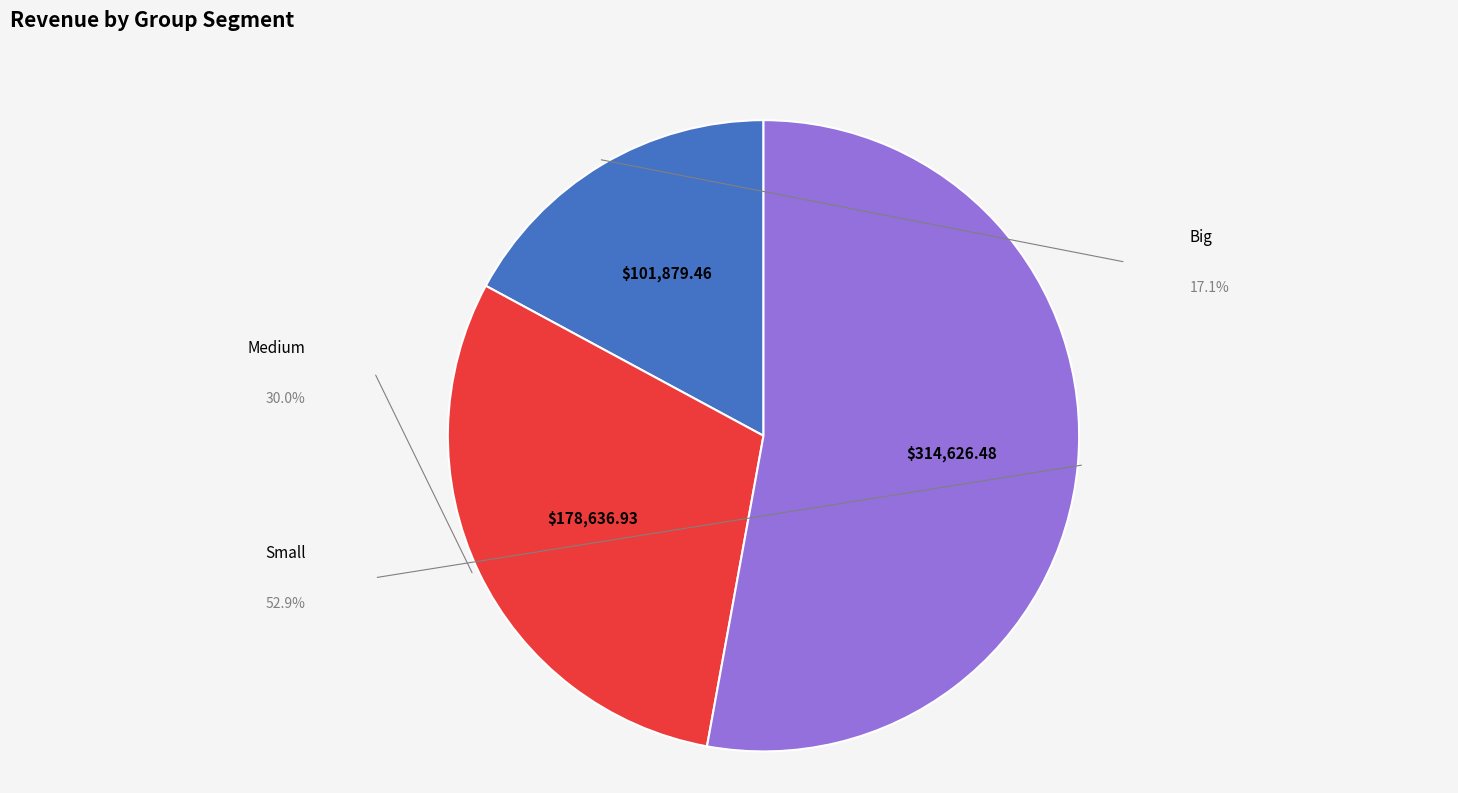

Does any single category account for the majority?

Yes